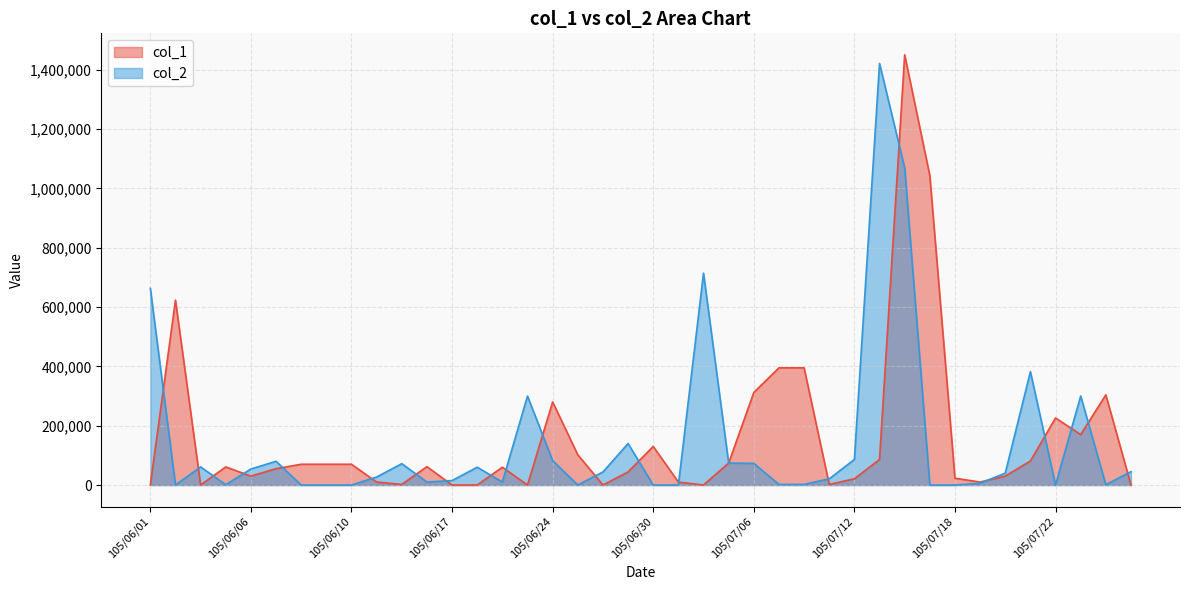

What is the label of the 13th point from the right?

105/07/11